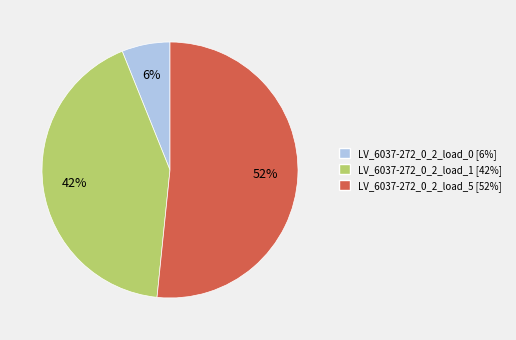

To the nearest percent, what is the average slice percentage?

33%